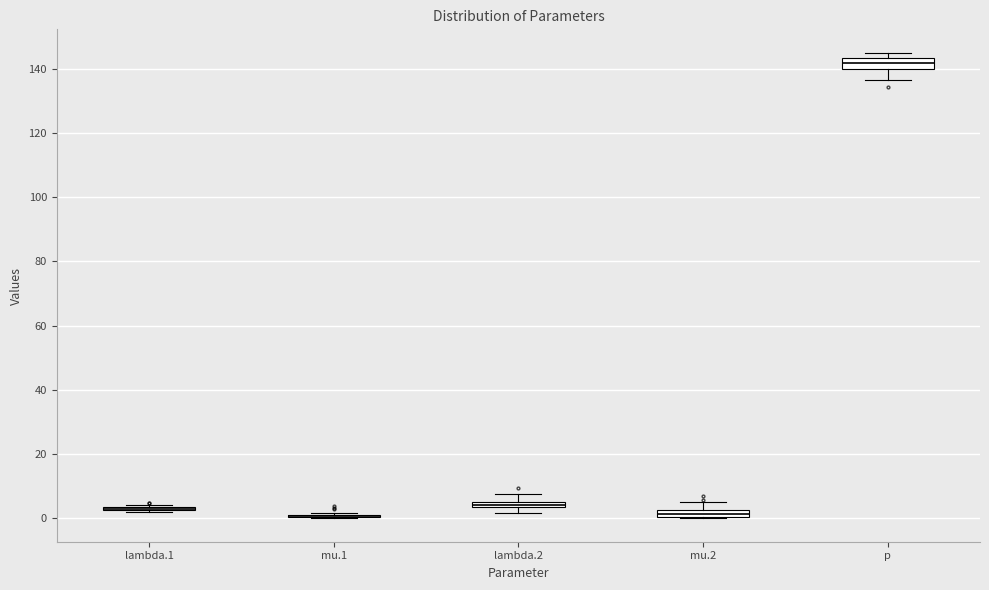

Where is the lower edge of the box for lambda.2 on the y-axis? The values are not printed on the chart, so give them approximately, as read against the axis.

4